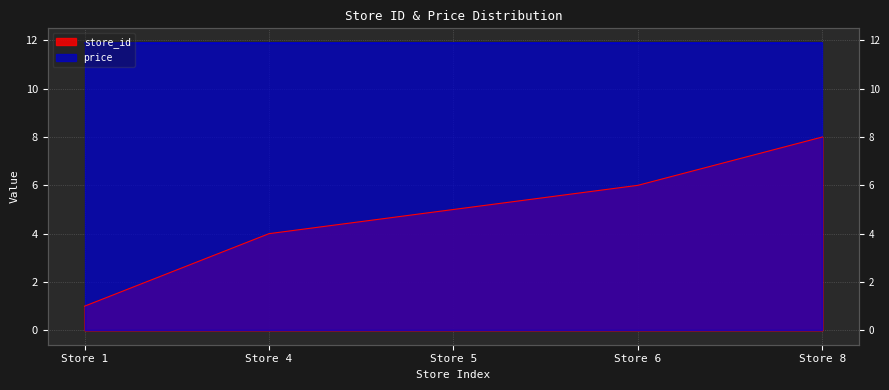

What is the approximate value at Store 6?

6